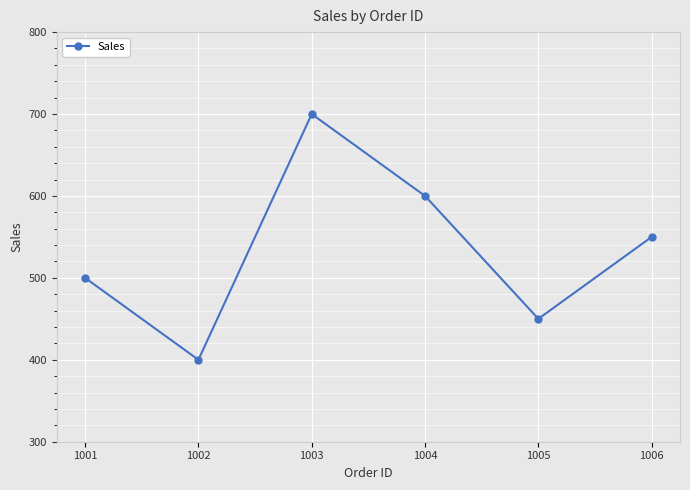

The value at 1003 is 700. True or false?

True